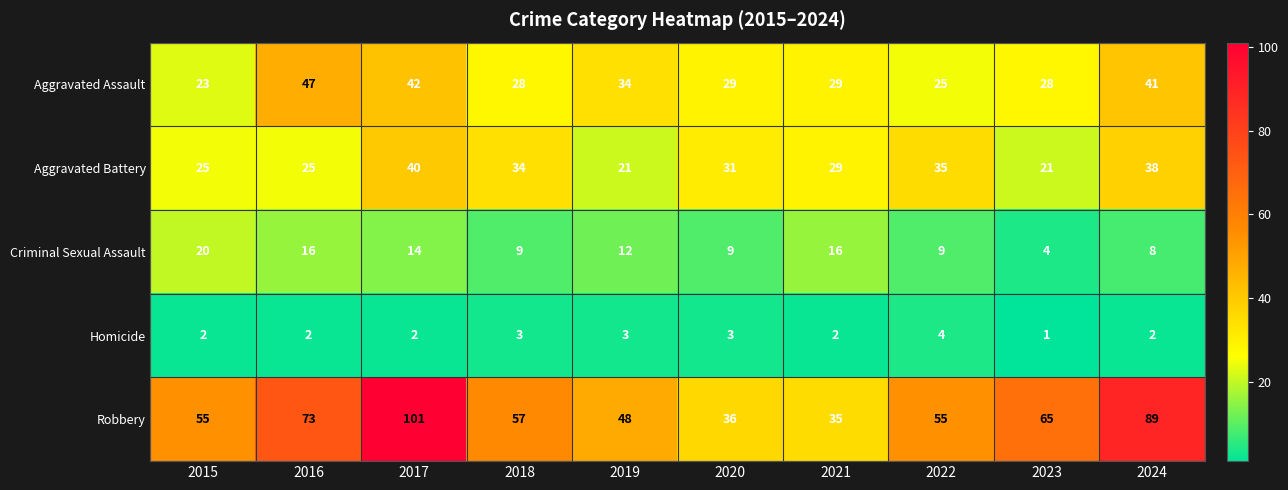

Rank the series by their maximum value, from highest to lowest.

Robbery, Aggravated Assault, Aggravated Battery, Criminal Sexual Assault, Homicide